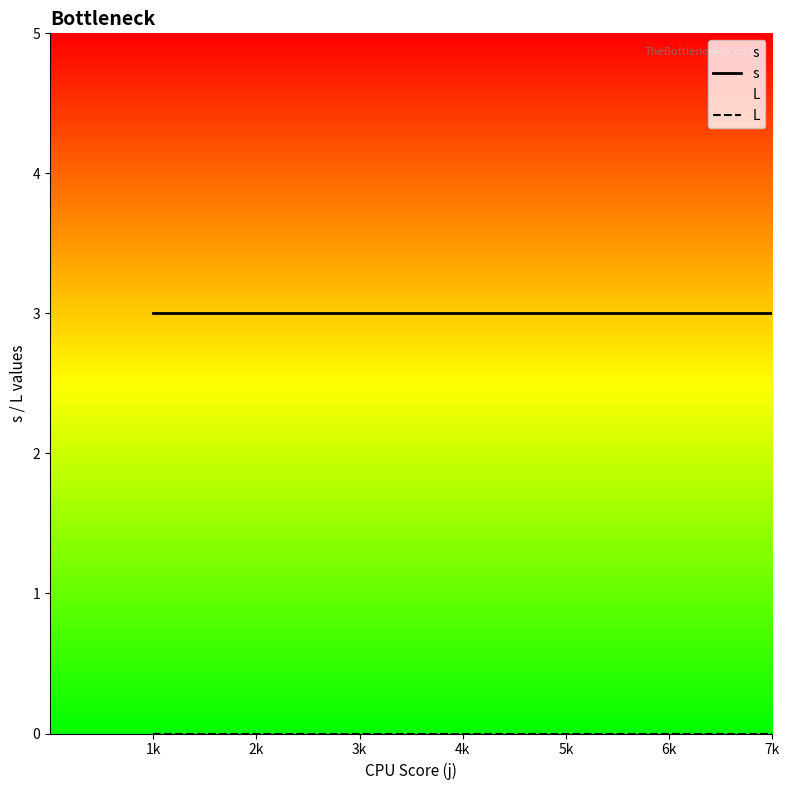

At which label does L reach its minimum?

1k